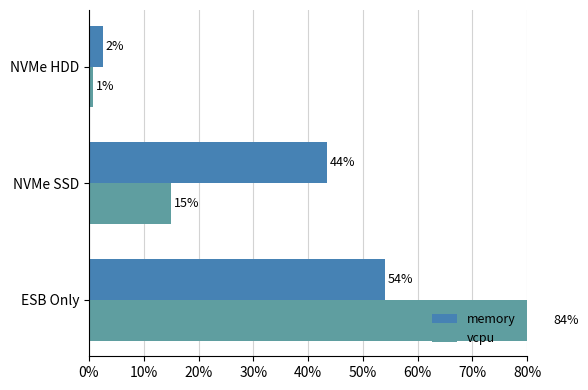

Which series has the largest range (max minus min)?

vcpu